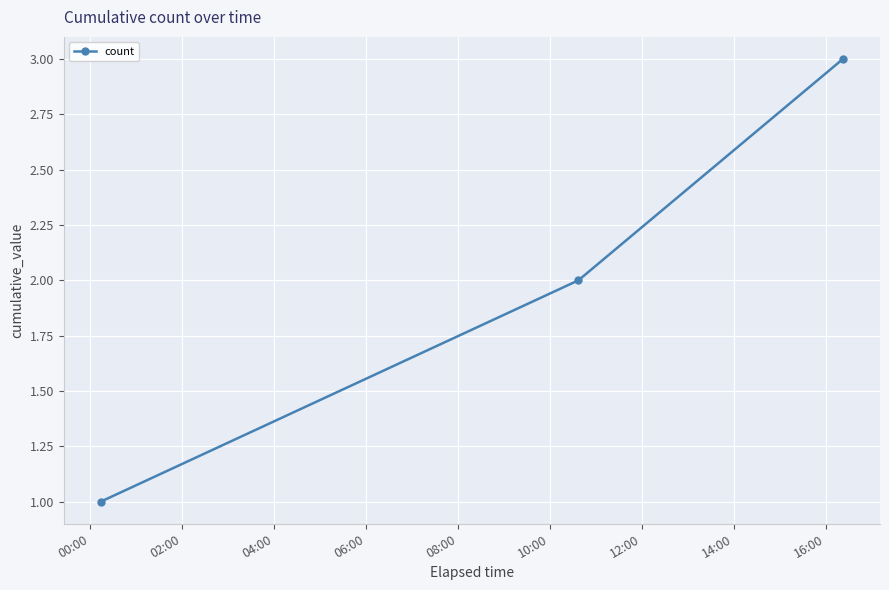

What is the greatest value displayed?

3